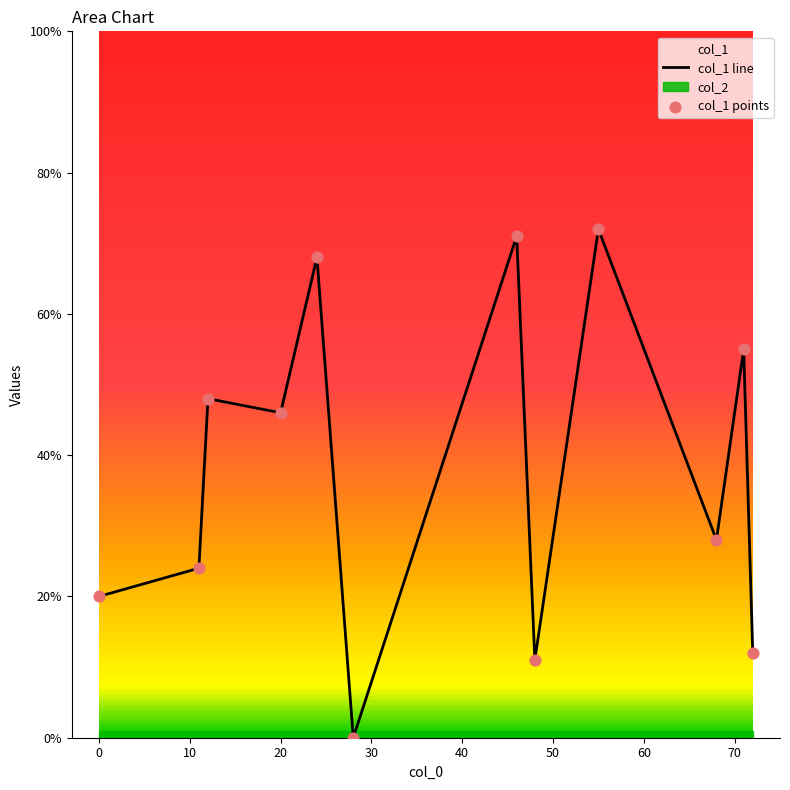

Is the value of col_1 line at 20 greater than the value of col_1 points at 30?

No